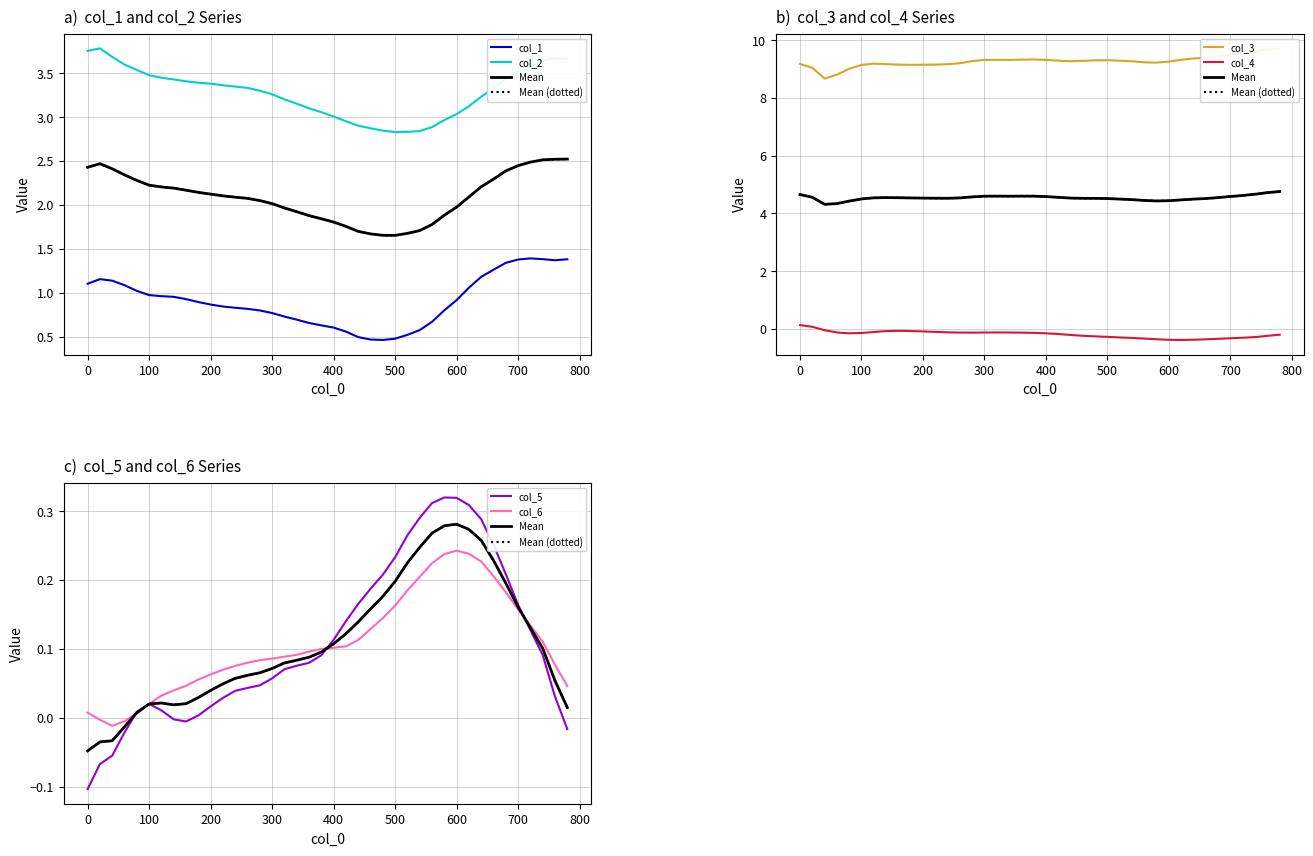

Reading left to right, transcribe all the data shown in this chart.

col_1: 1.1	1.2	1.1	1.1	1.0	1.0	1.0	1.0	0.9	0.9	0.9	0.8	0.8	0.8	0.8	0.8	0.7	0.7	0.7	0.6	0.6	0.6	0.5	0.5	0.5	0.5	0.5	0.6	0.7	0.8	0.9	1.1	1.2	1.3	1.3	1.4	1.4	1.4	1.4	1.4
col_2: 3.8	3.8	3.7	3.6	3.5	3.5	3.4	3.4	3.4	3.4	3.4	3.4	3.3	3.3	3.3	3.3	3.2	3.2	3.1	3.1	3.0	3.0	2.9	2.9	2.8	2.8	2.8	2.8	2.9	3.0	3.0	3.1	3.2	3.3	3.4	3.5	3.6	3.6	3.7	3.7
col_3: 9.2	9.1	8.7	8.8	9.0	9.1	9.2	9.2	9.2	9.1	9.2	9.2	9.2	9.2	9.3	9.3	9.3	9.3	9.3	9.3	9.3	9.3	9.3	9.3	9.3	9.3	9.3	9.3	9.2	9.2	9.3	9.3	9.4	9.4	9.4	9.5	9.6	9.6	9.7	9.7
col_4: 0.1	0.1	-0.0	-0.1	-0.2	-0.1	-0.1	-0.1	-0.1	-0.1	-0.1	-0.1	-0.1	-0.1	-0.1	-0.1	-0.1	-0.1	-0.1	-0.1	-0.2	-0.2	-0.2	-0.2	-0.3	-0.3	-0.3	-0.3	-0.3	-0.4	-0.4	-0.4	-0.4	-0.4	-0.3	-0.3	-0.3	-0.3	-0.2	-0.2
col_5: -0.1	-0.1	-0.1	-0.0	0.0	0.0	0.0	-0.0	-0.0	0.0	0.0	0.0	0.0	0.0	0.0	0.1	0.1	0.1	0.1	0.1	0.1	0.1	0.2	0.2	0.2	0.2	0.3	0.3	0.3	0.3	0.3	0.3	0.3	0.3	0.2	0.2	0.1	0.1	0.0	-0.0
col_6: 0.0	-0.0	-0.0	-0.0	0.0	0.0	0.0	0.0	0.0	0.1	0.1	0.1	0.1	0.1	0.1	0.1	0.1	0.1	0.1	0.1	0.1	0.1	0.1	0.1	0.1	0.2	0.2	0.2	0.2	0.2	0.2	0.2	0.2	0.2	0.2	0.2	0.1	0.1	0.1	0.0